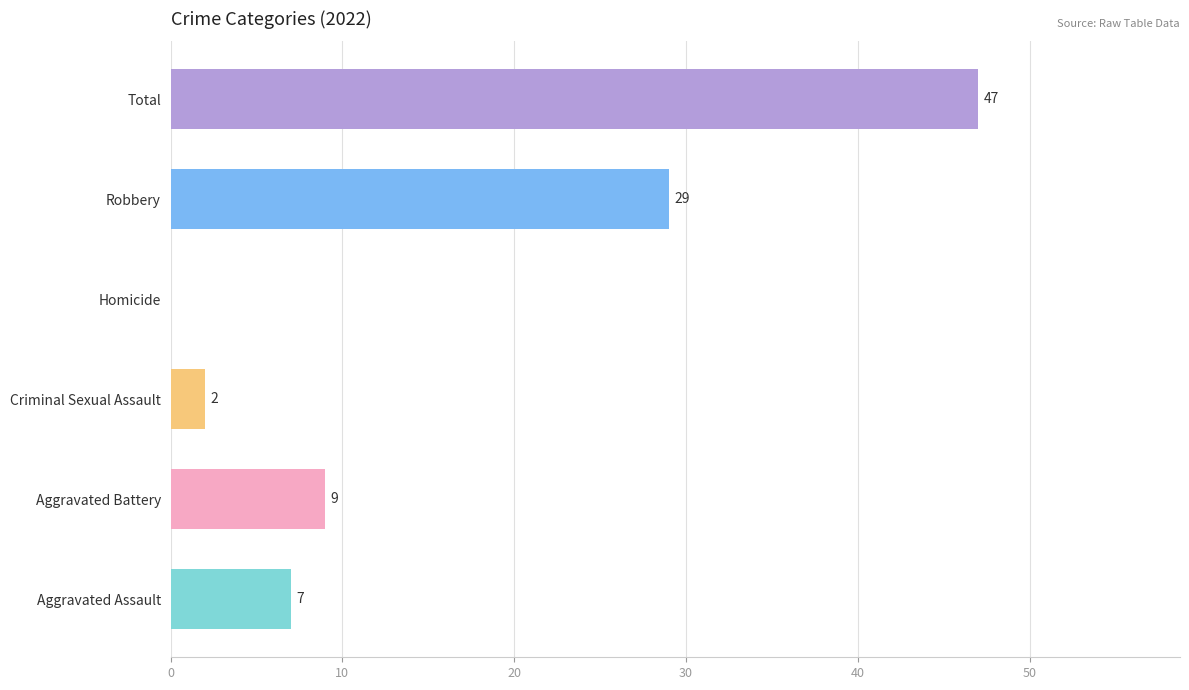

What value does the data have at Robbery?

29